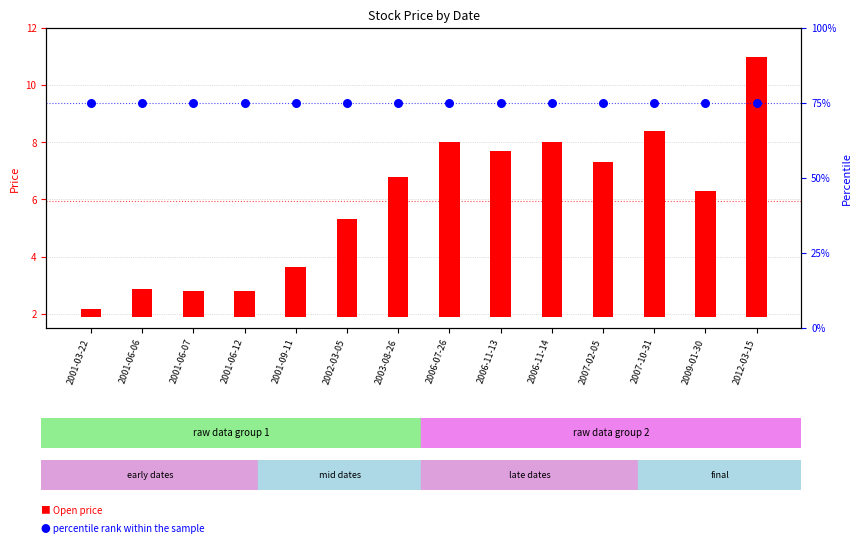

Which series reaches the minimum Y coordinate?

Open (transformed count)